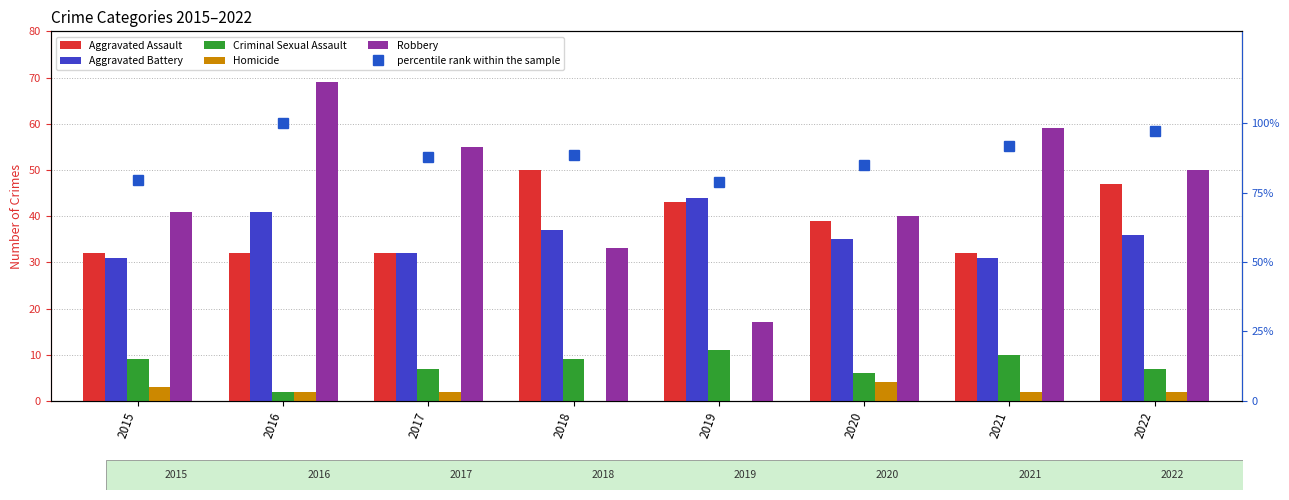

What is the difference between the Aggravated Battery values at 2022 and 2018?

1.0